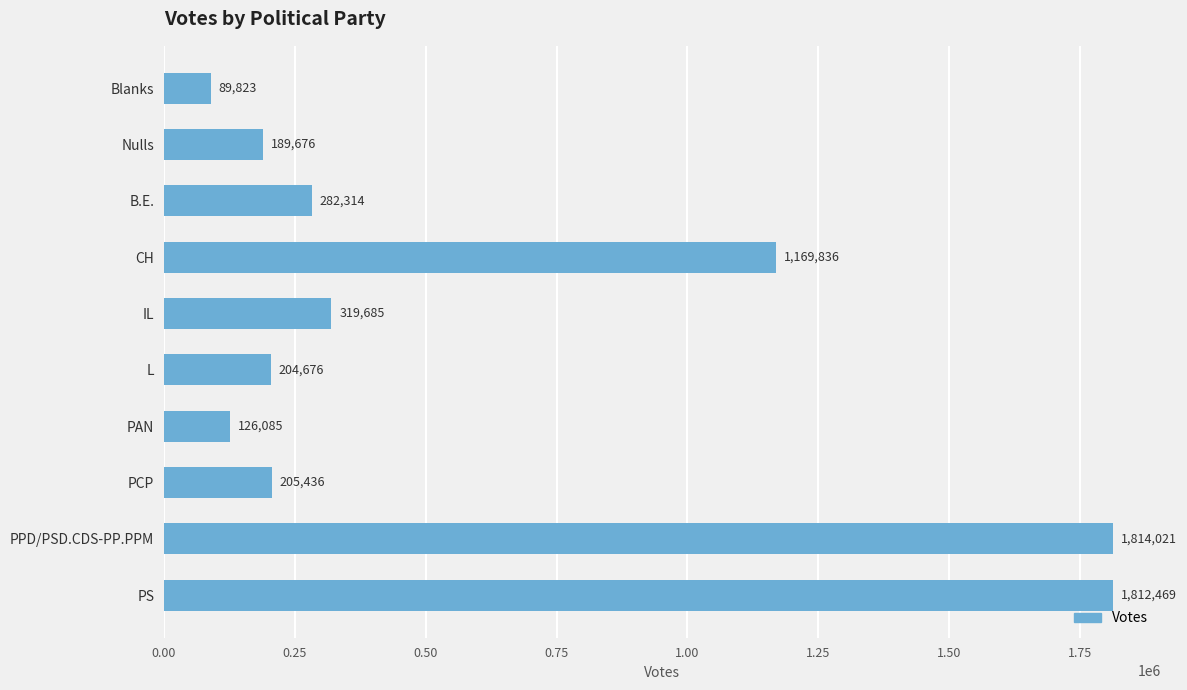

What is the approximate value at IL?

319685